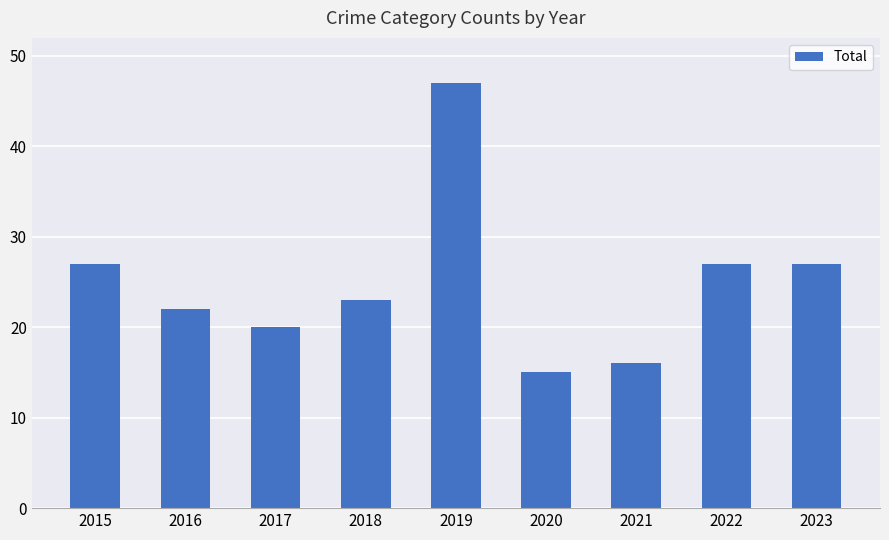

Approximately how many times larger is the value at 2017 compared to 2019?

0.4